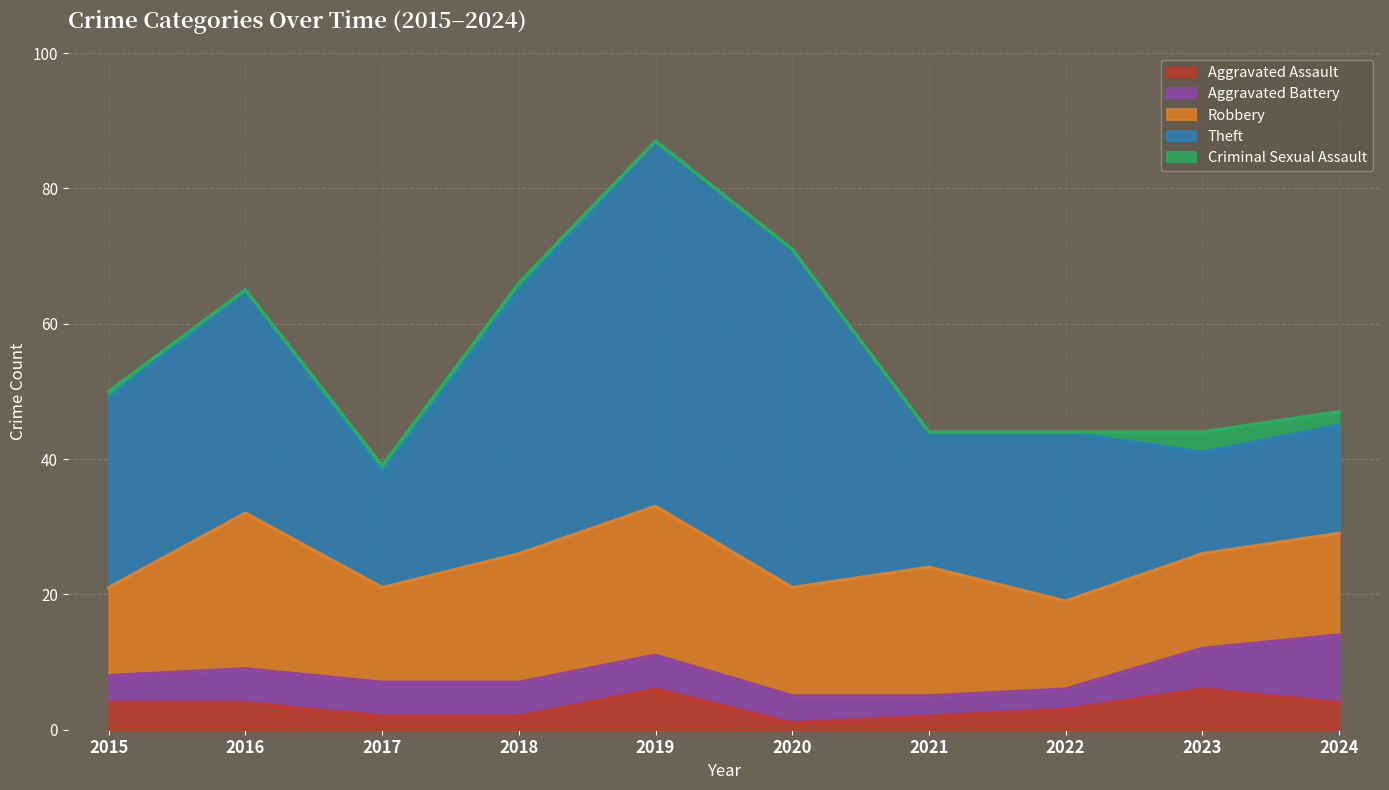

List the labels in order of Aggravated Assault value, smallest first.

2020, 2017, 2018, 2021, 2022, 2015, 2016, 2024, 2019, 2023